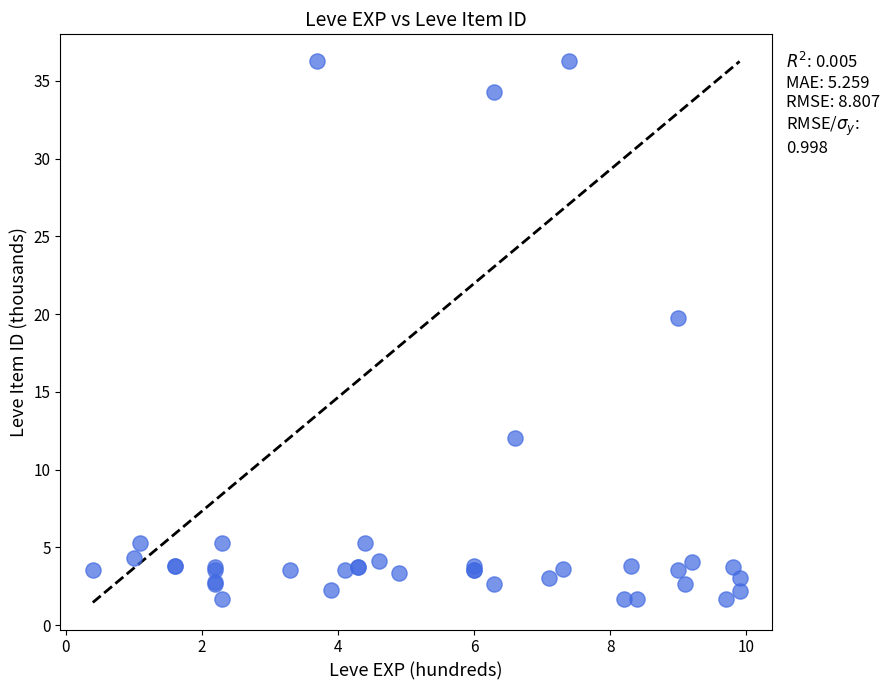

What Y value in the scatter plot is closest to 18?

19.7